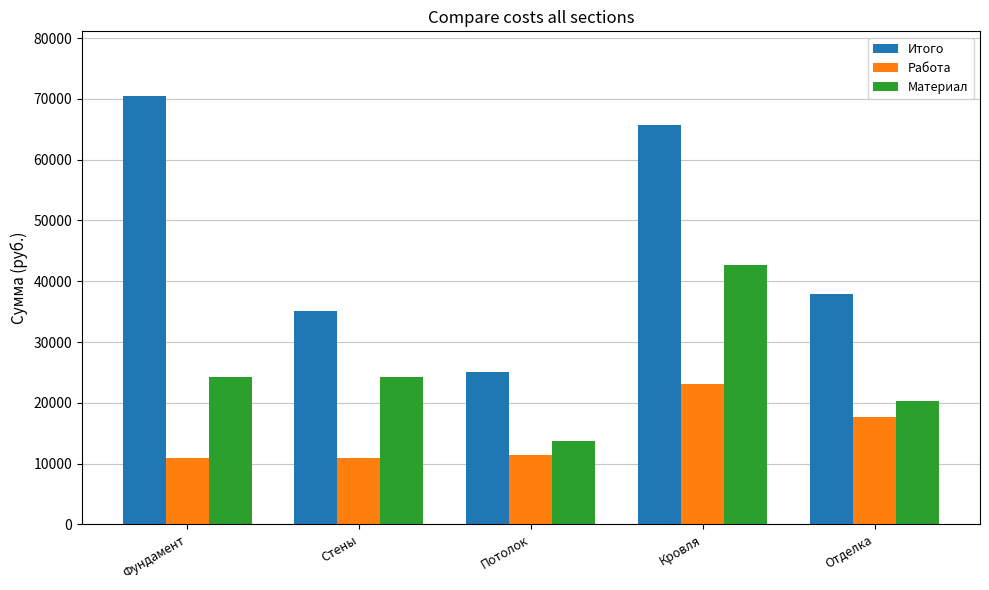

Reading left to right, extract all data points from this chart.

Итого: Фундамент=70536.0	Стены=35184.8	Потолок=25130.0	Кровля=65780.0	Отделка=37890.0
Работа: Фундамент=10950.0	Стены=10950.0	Потолок=11350.0	Кровля=23100.0	Отделка=17600.0
Материал: Фундамент=24234.8	Стены=24234.8	Потолок=13780.0	Кровля=42680.0	Отделка=20290.0